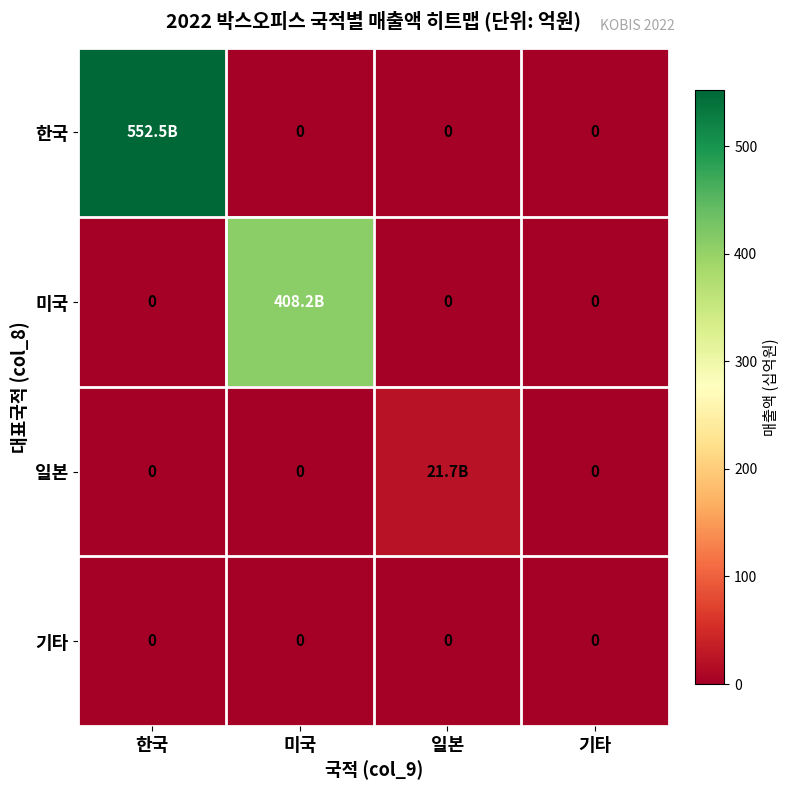

Is the value of 기타 at 미국 greater than the value of 일본 at 기타?

No